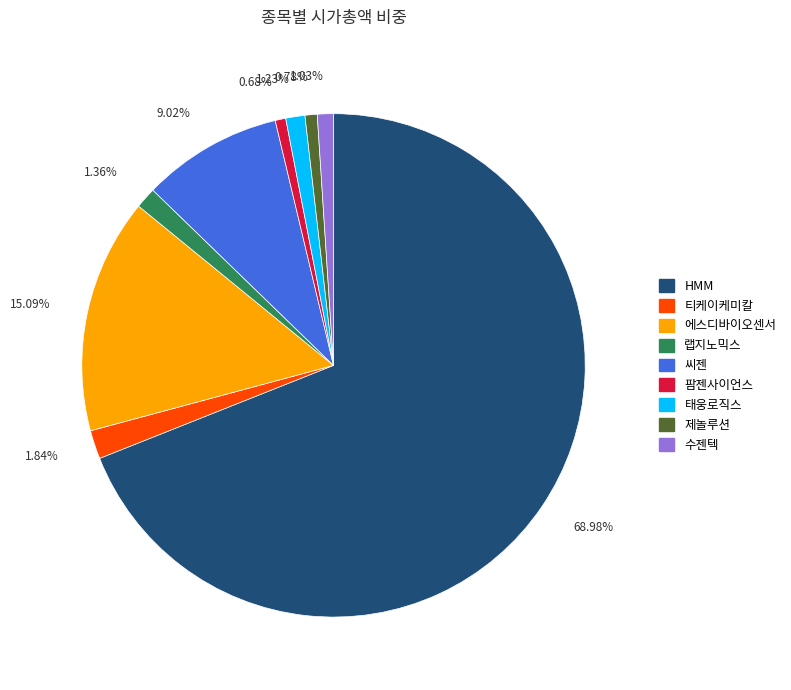

How many slices are in this pie chart?

9